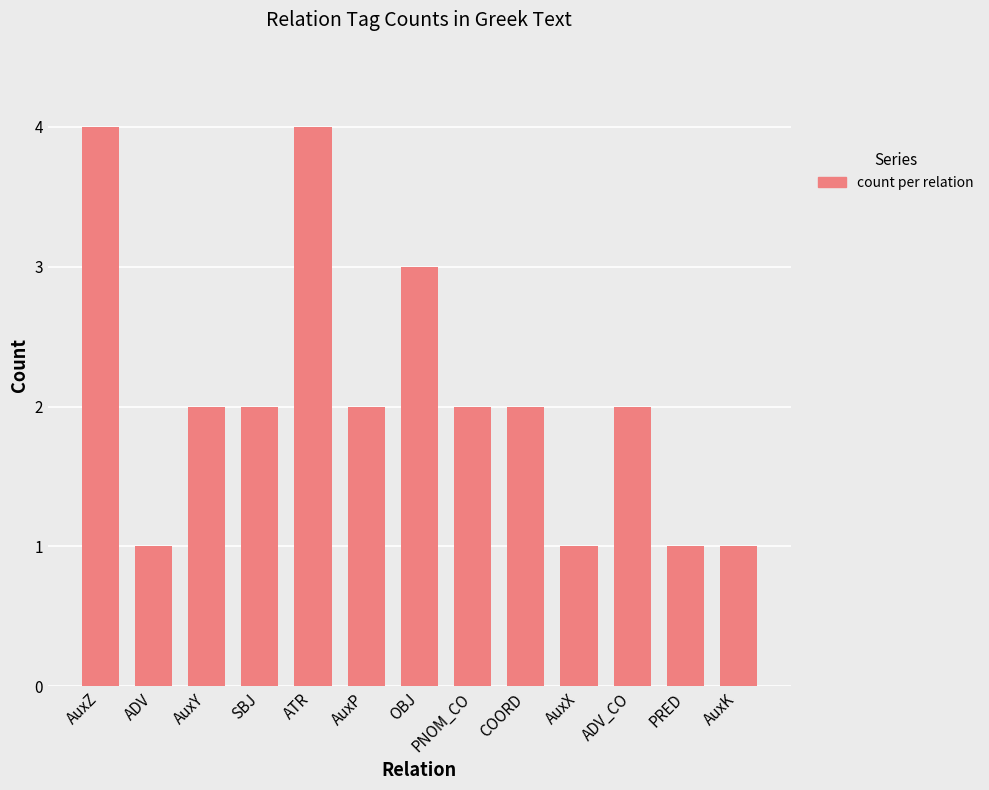

What is the sum of all values?

27